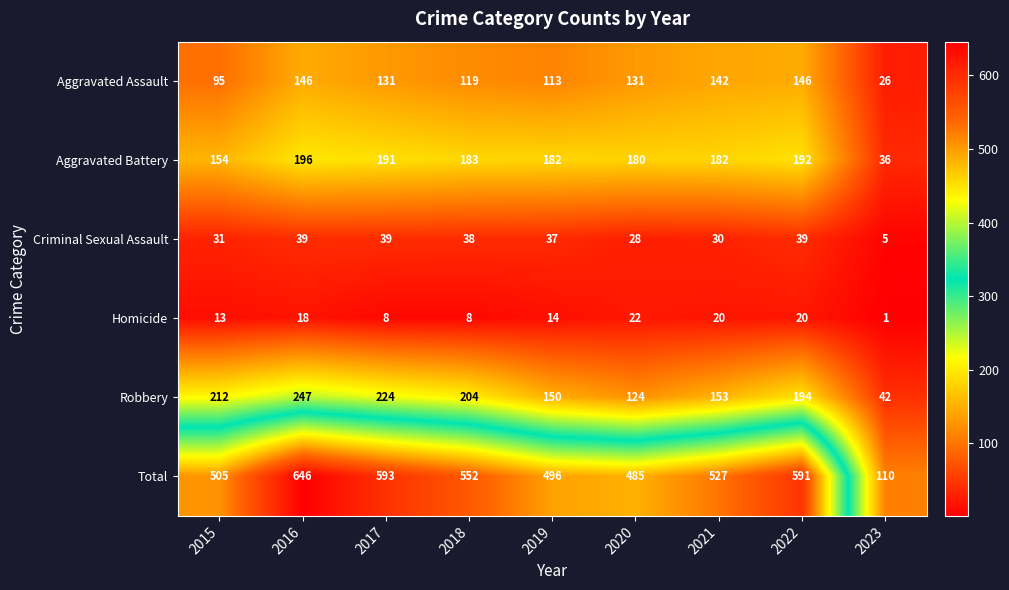

What is the smallest value displayed?

1